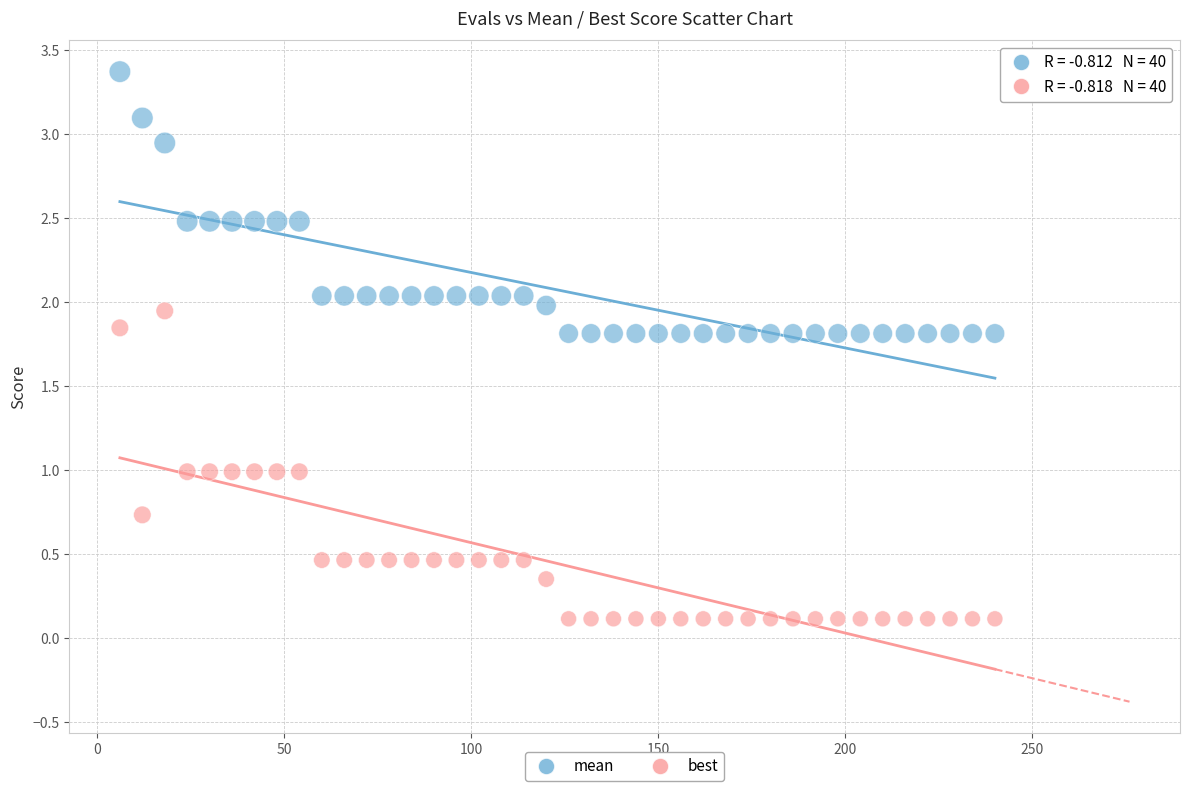

Which series contains the lowest Y value?

best